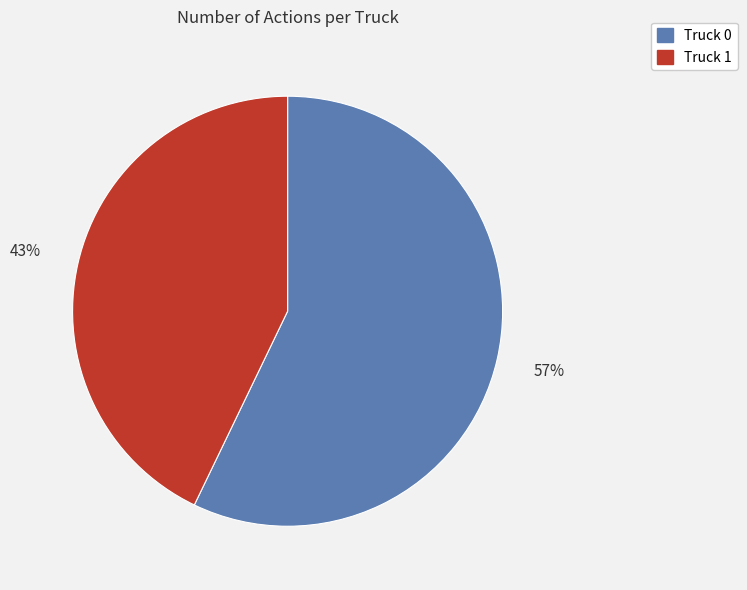

To the nearest percent, what is the average slice percentage?

50%